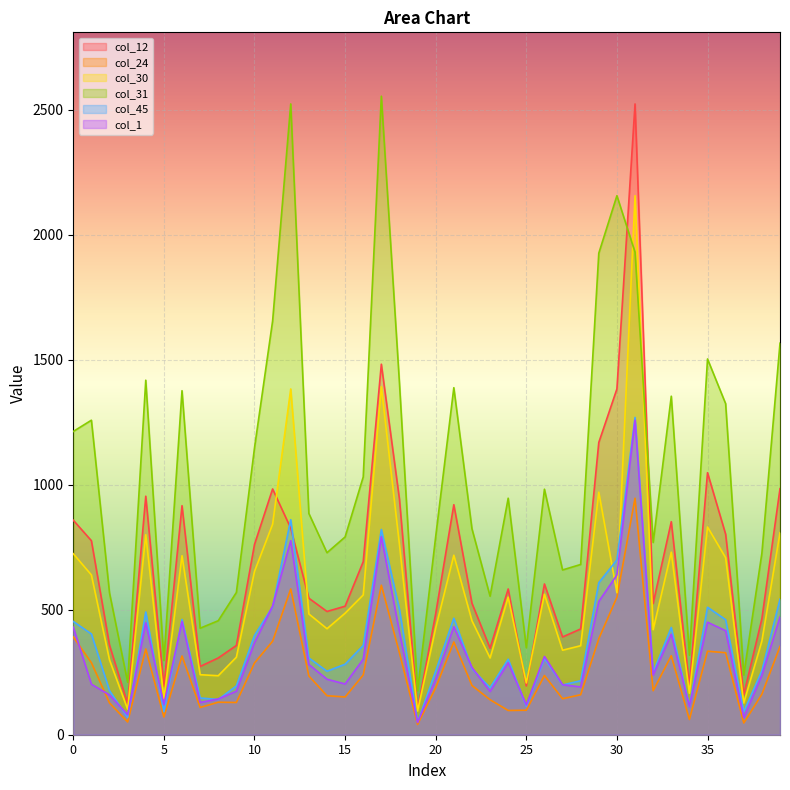

What is the difference between the second highest and minimum values in the col_1 series?

743